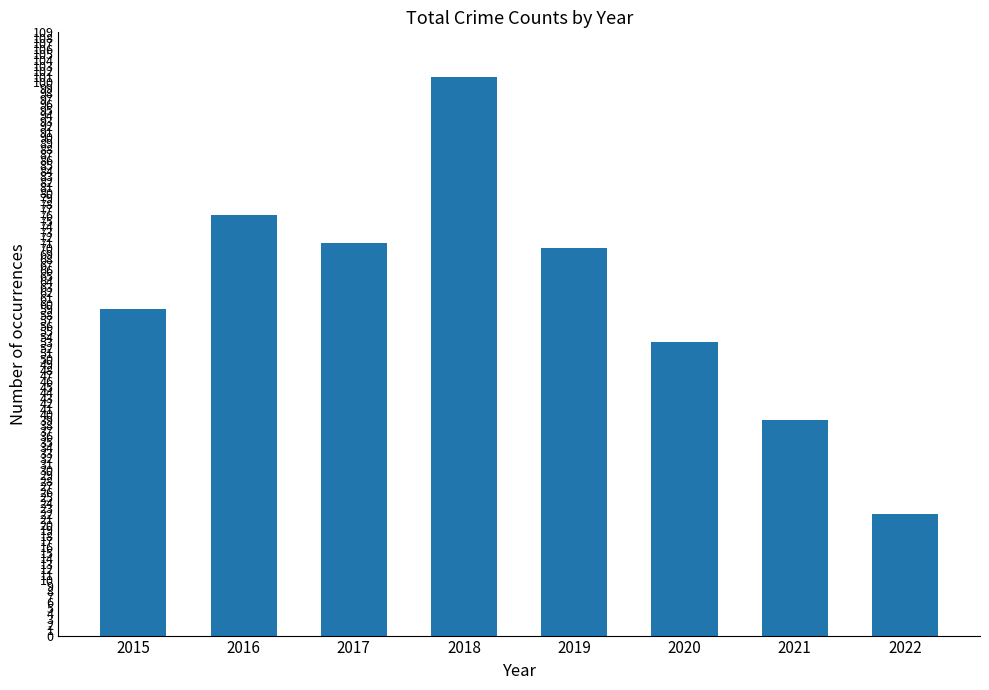

What is the greatest value displayed?

101